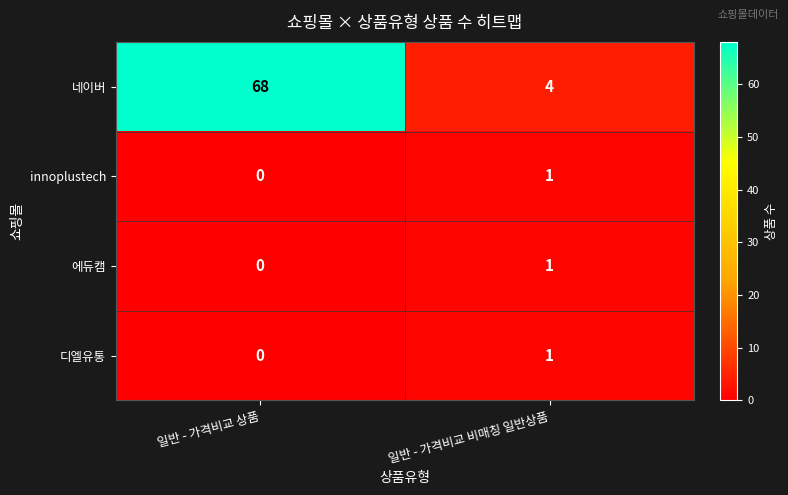

At which label does 네이버 reach its minimum?

일반 - 가격비교 비매칭 일반상품